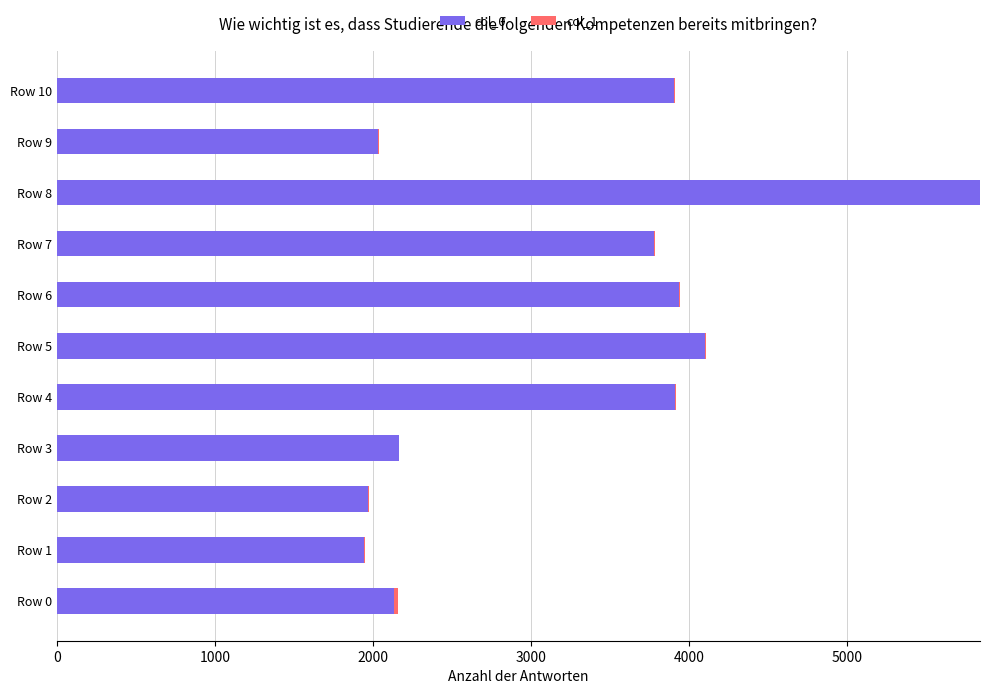

At which label does col_0 reach its peak?

Row 8